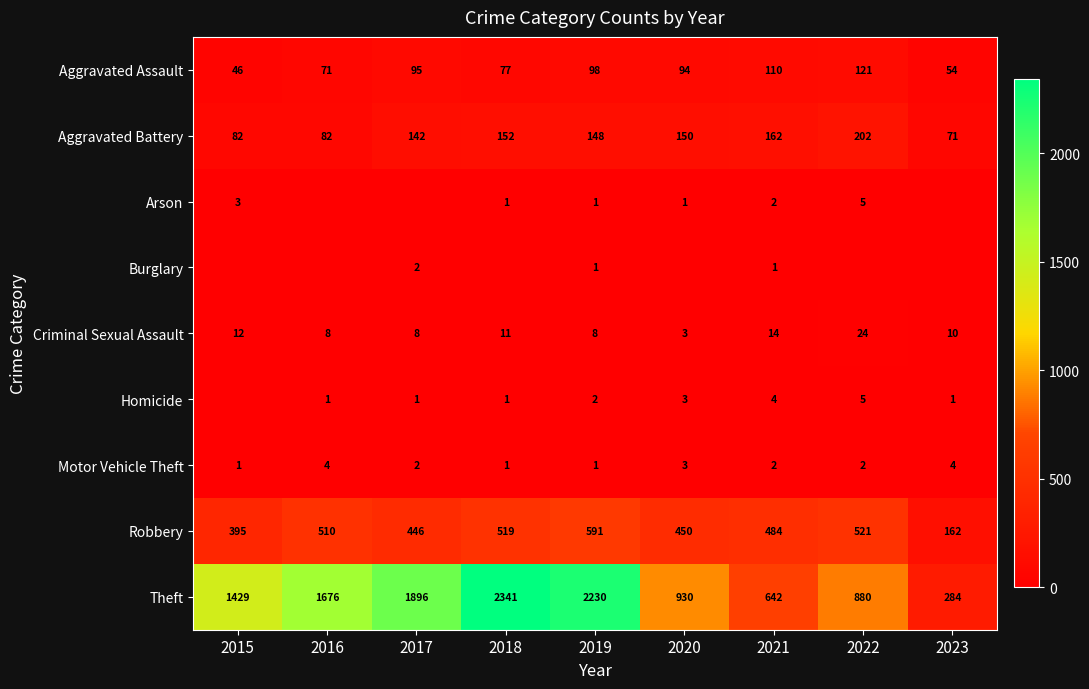

Rank the categories by Aggravated Assault value from lowest to highest.

2015, 2023, 2016, 2018, 2020, 2017, 2019, 2021, 2022